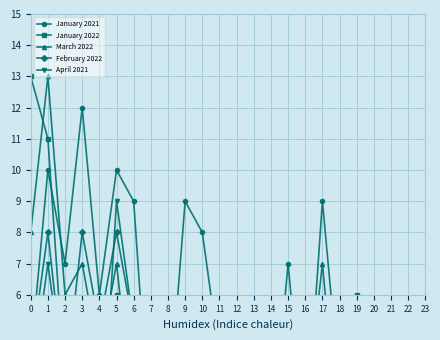

At how many categories does at least one series exceed 8?

7